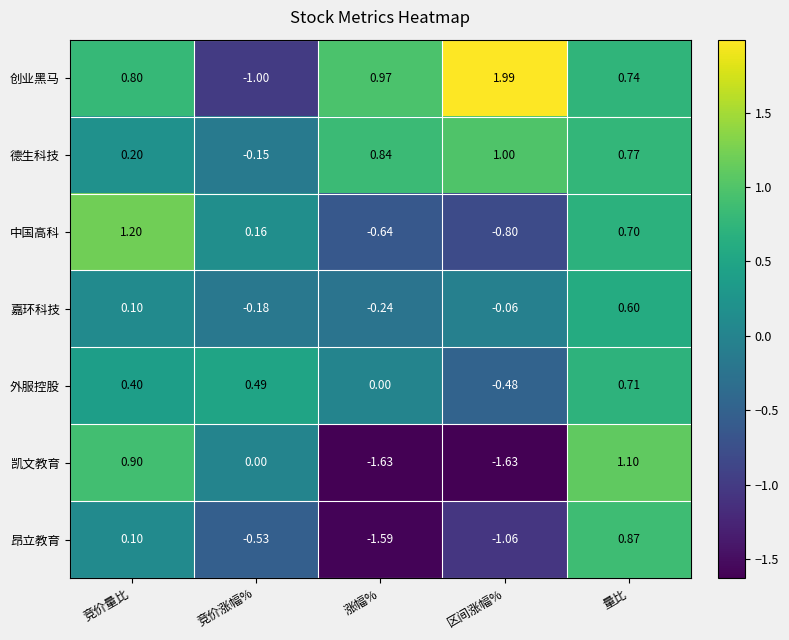

Which series has the widest spread of values?

创业黑马